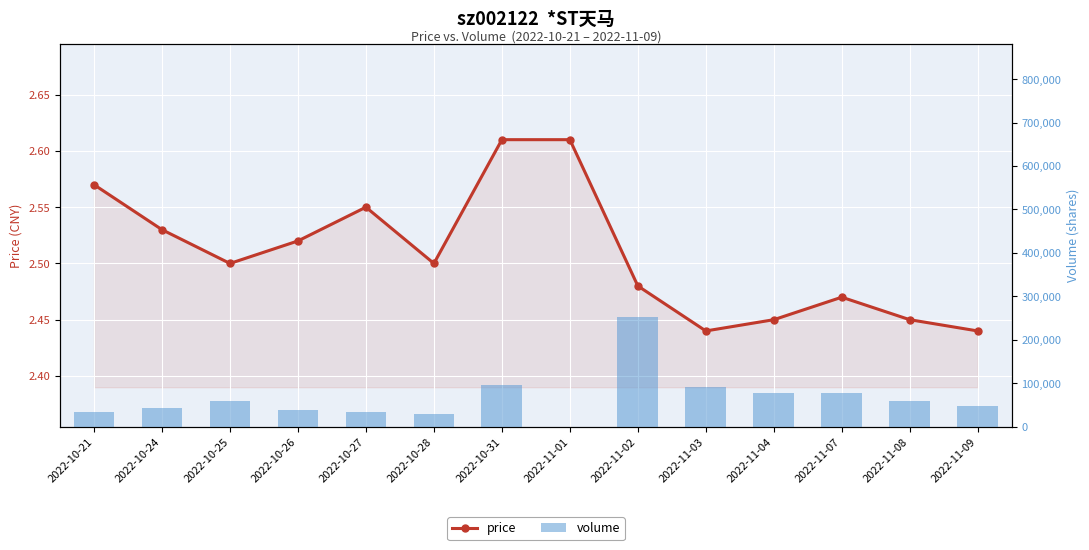

What is the difference between the volume values at 2022-11-03 and 2022-10-25?

32054.0